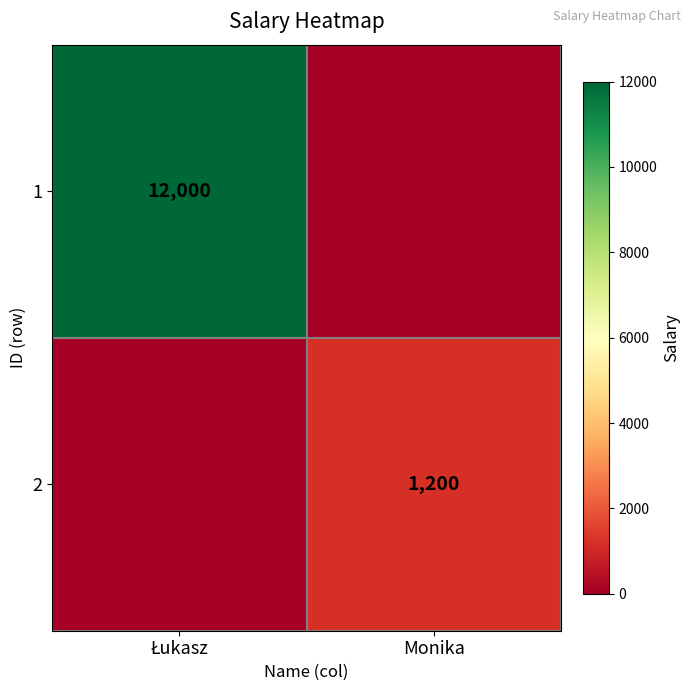

The 2 series shows 349 at Monika. True or false?

False